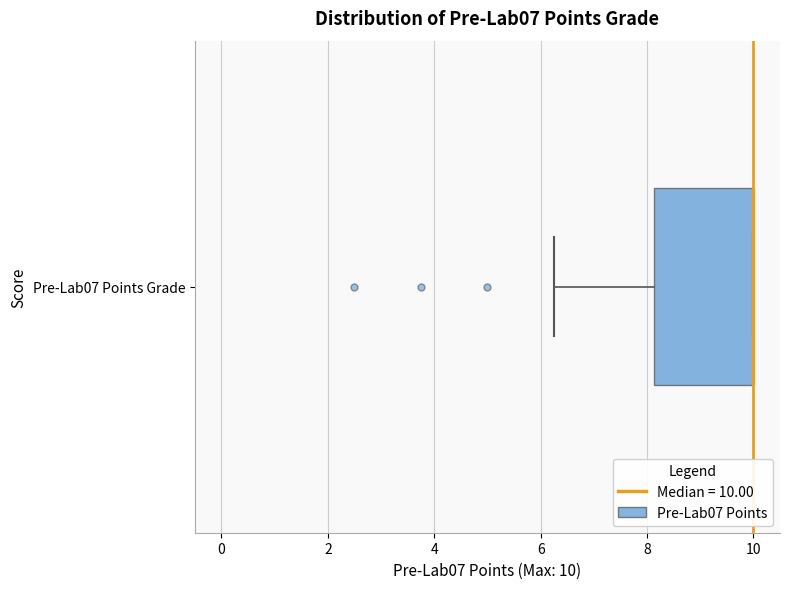

Transcribe this box plot: give where the median line is, the range the box spans, and where the two whiskers end, as read against the x-axis. The values are not printed on the chart, so give them approximately, as read against the axis.

median 10.0 (drawn on the box's right edge), box 8.2 to 10.0, whiskers 6.2 to 10.0